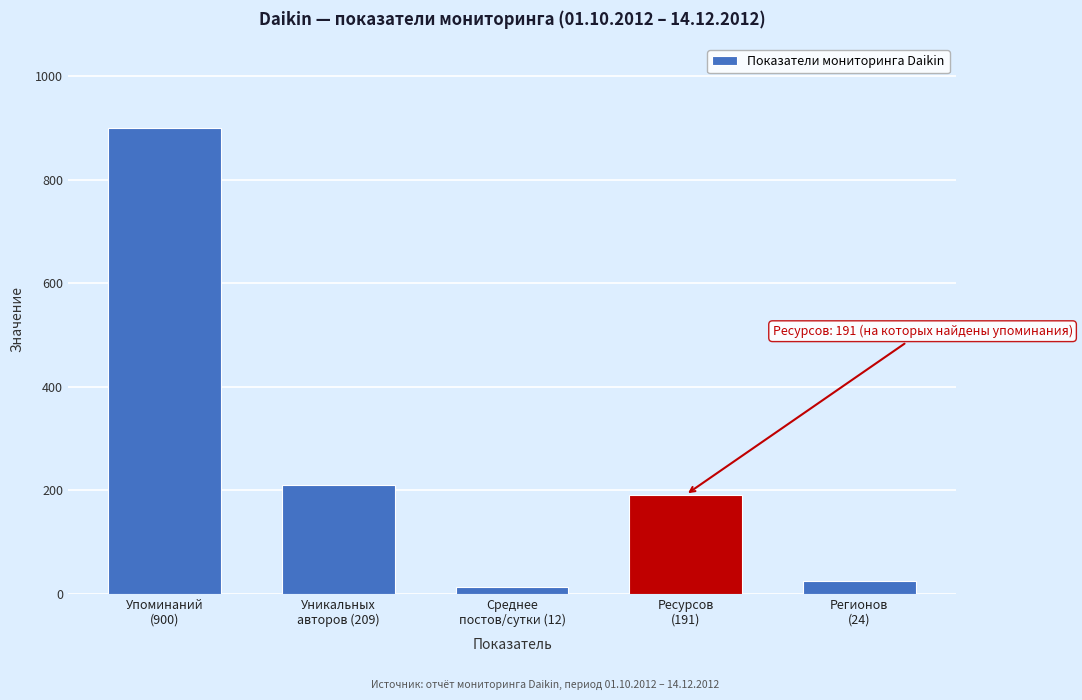

Reading right to left, list all the values displayed in this chart.

24	191	12	209	900